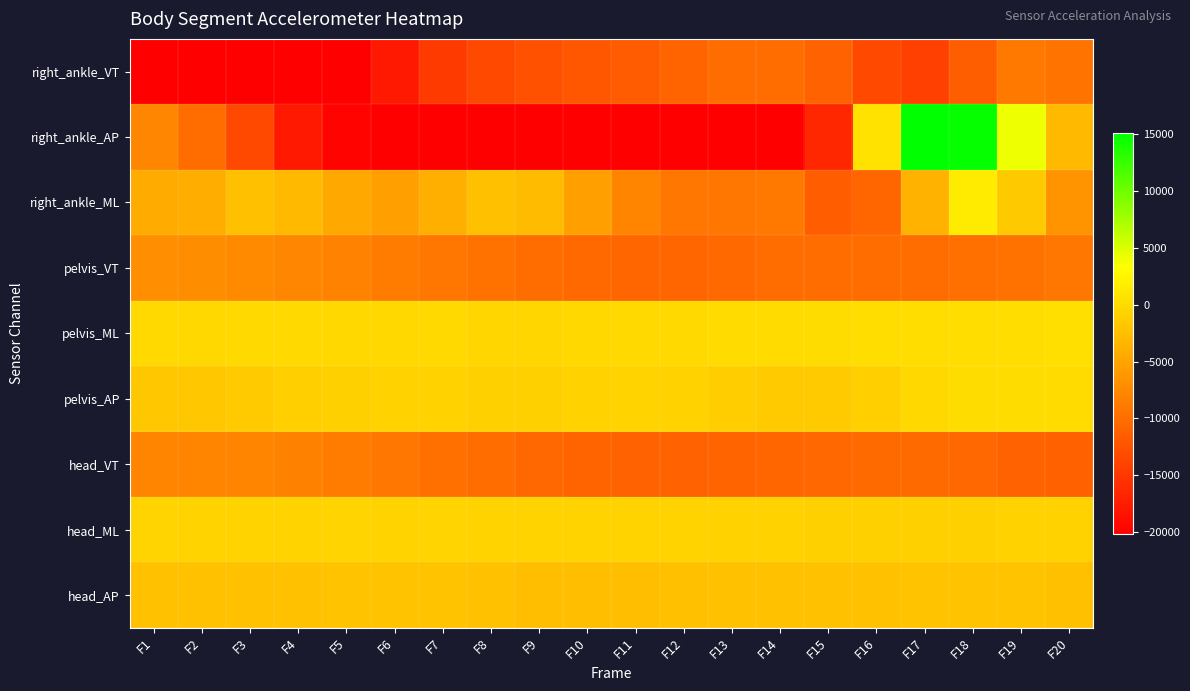

How many series are shown in this chart?

9